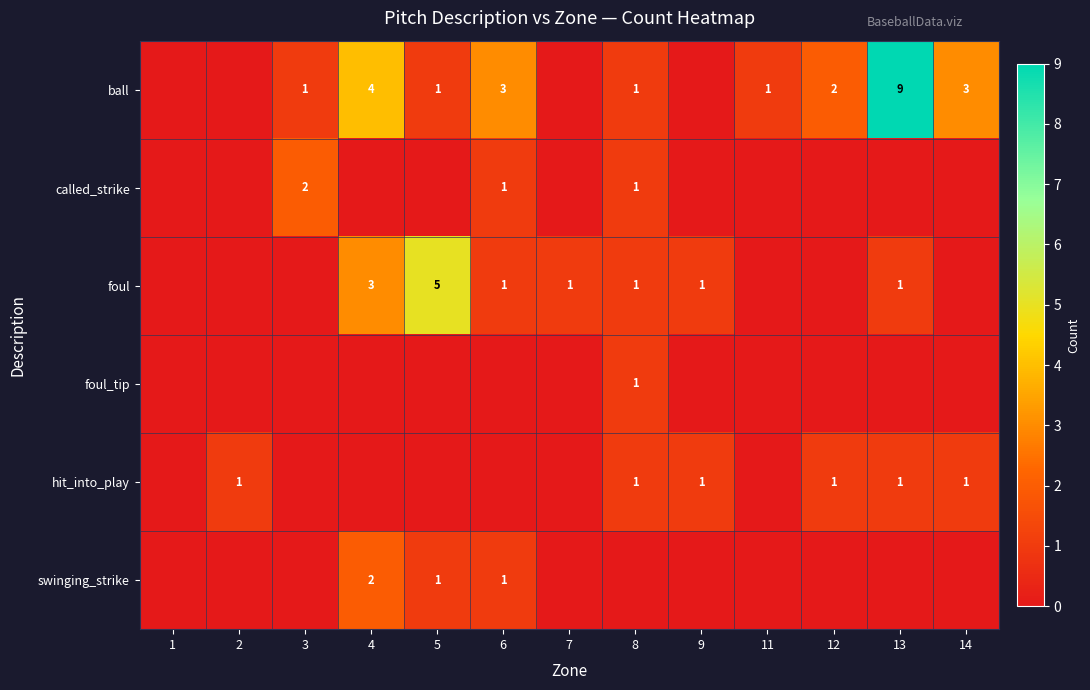

Is it true that foul equals 0 at 13?

False